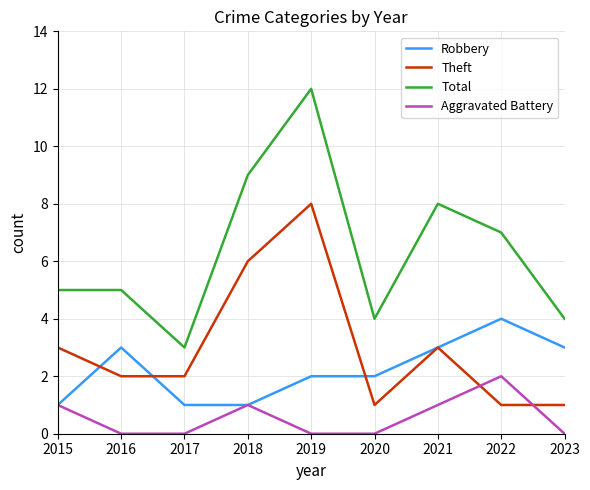

True or false: Robbery has a value of 4 at 2022.

True